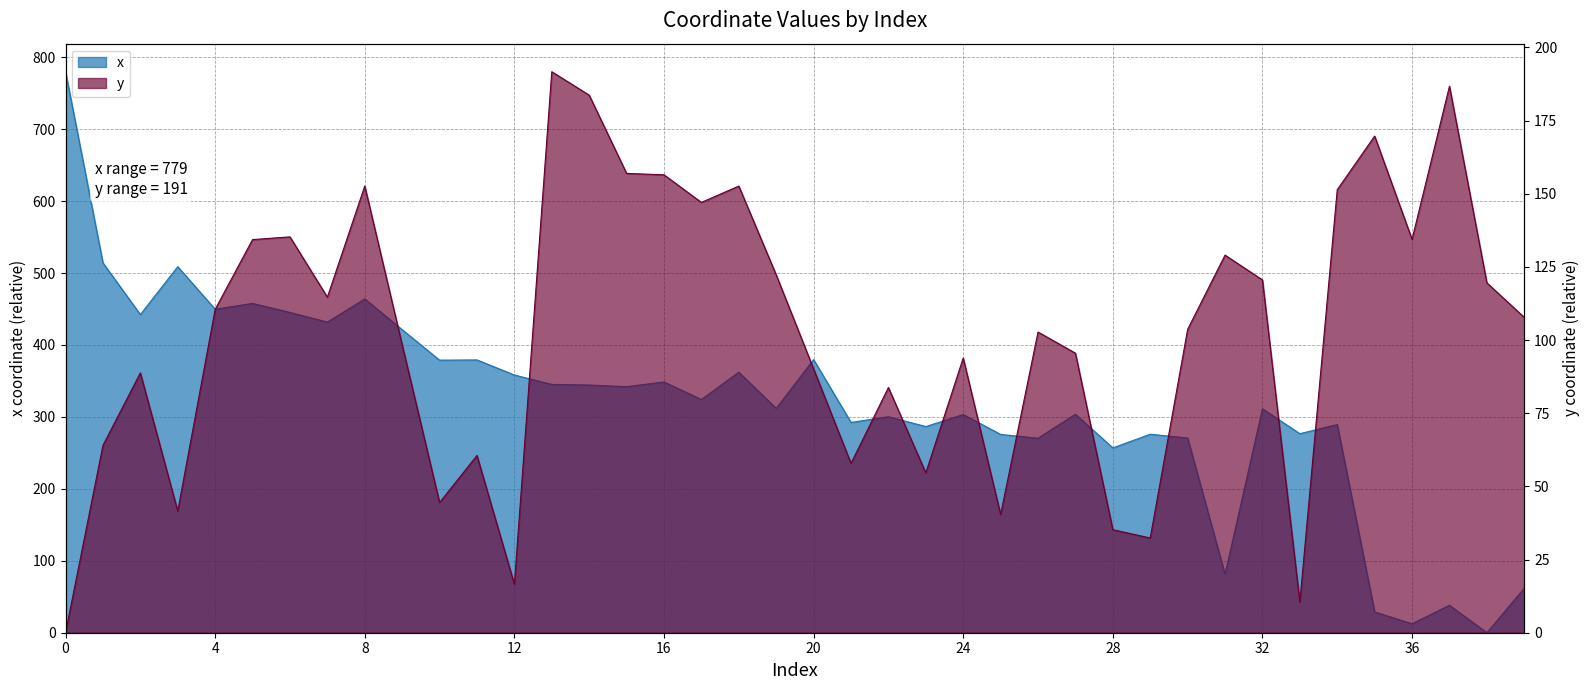

The y series shows 147.0 at 17. True or false?

True